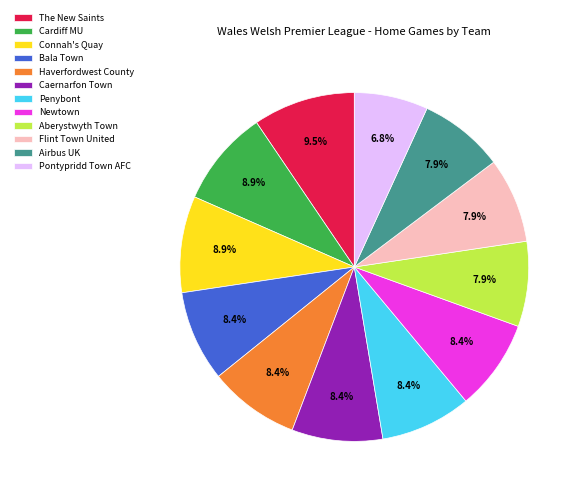

How many slices are in this pie chart?

12